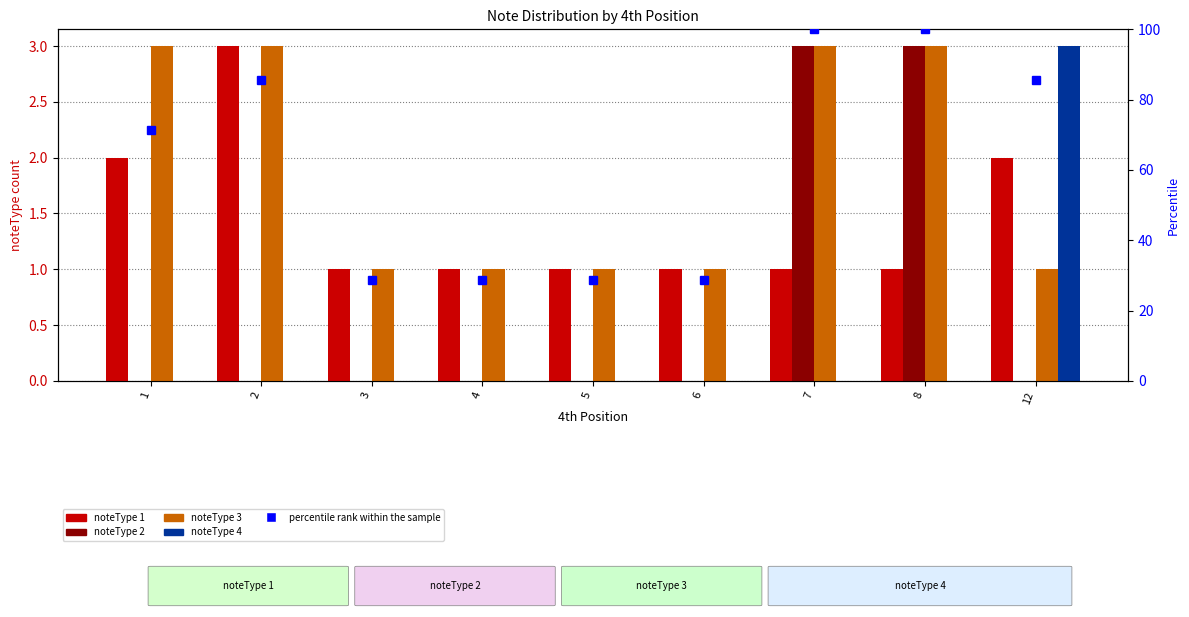

Reading left to right, list all the values displayed in this chart.

noteType 1: 2.0	3.0	1.0	1.0	1.0	1.0	1.0	1.0	2.0
noteType 2: 0.0	0.0	0.0	0.0	0.0	0.0	3.0	3.0	0.0
noteType 3: 3.0	3.0	1.0	1.0	1.0	1.0	3.0	3.0	1.0
noteType 4: 0.0	0.0	0.0	0.0	0.0	0.0	0.0	0.0	3.0
percentile rank within the sample: 71.4	85.7	28.6	28.6	28.6	28.6	100.0	100.0	85.7